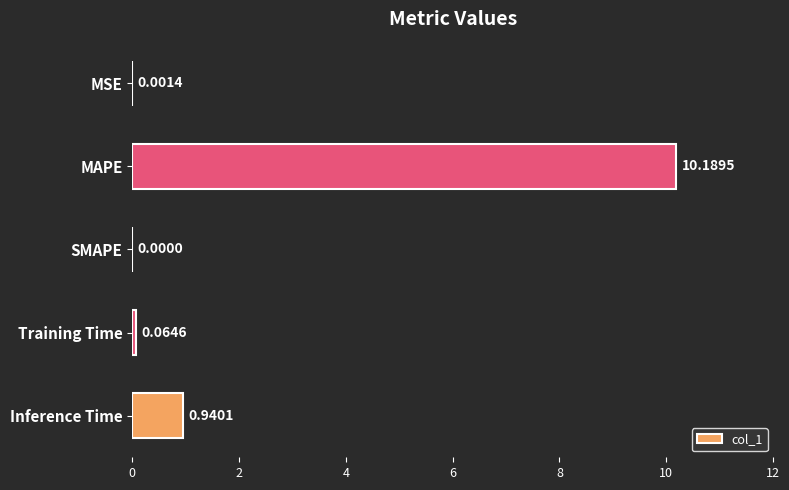

Where is the data nearest to the value 5?

Inference Time